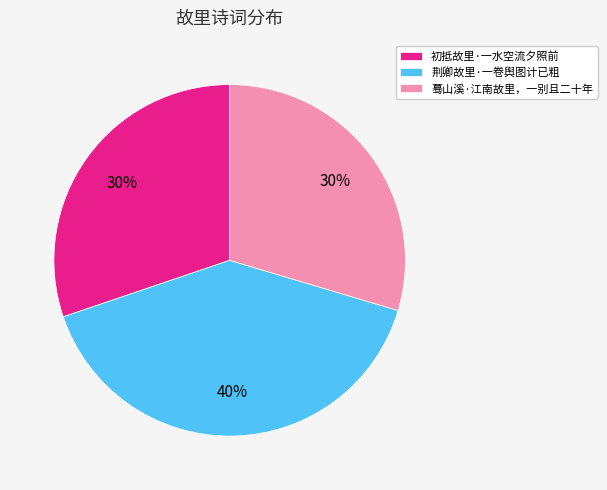

To the nearest percent, what is the combined percentage of 荆卿故里·一卷舆图计已粗 and 蓦山溪·江南故里，一别且二十年?

70%